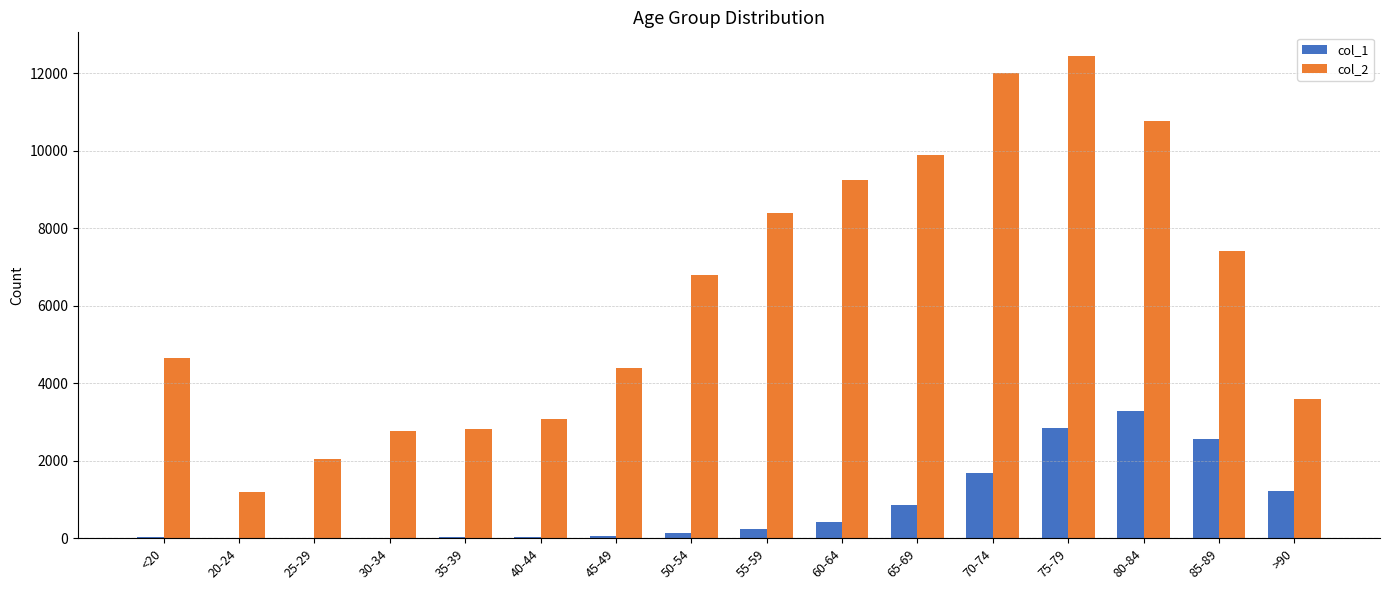

What is the greatest value displayed?

12434